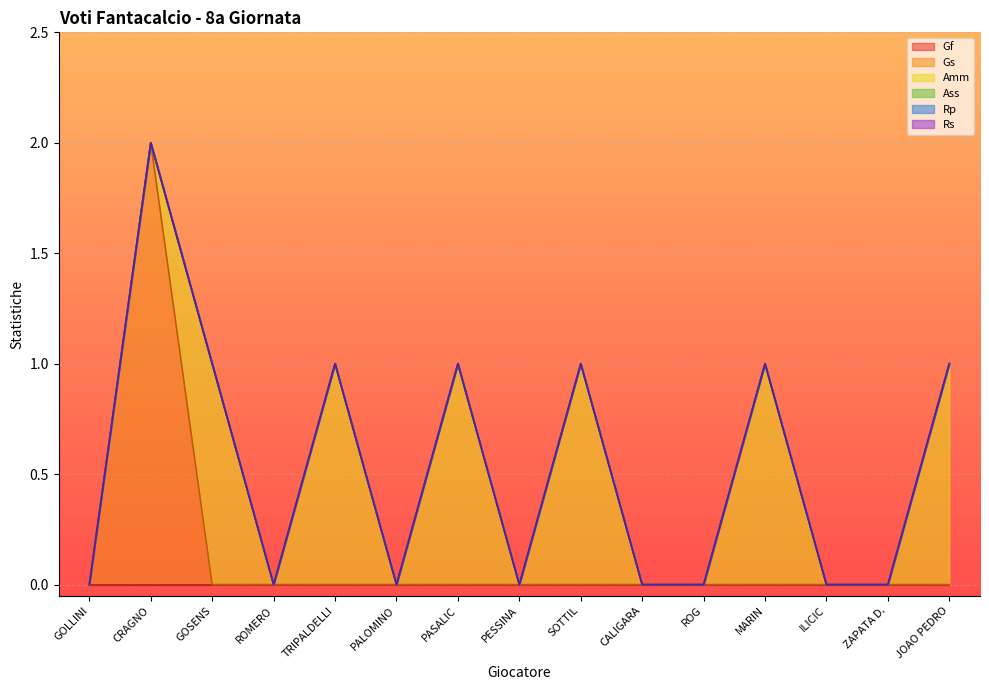

What are all the series names shown in the legend?

Gf, Gs, Amm, Ass, Rp, Rs